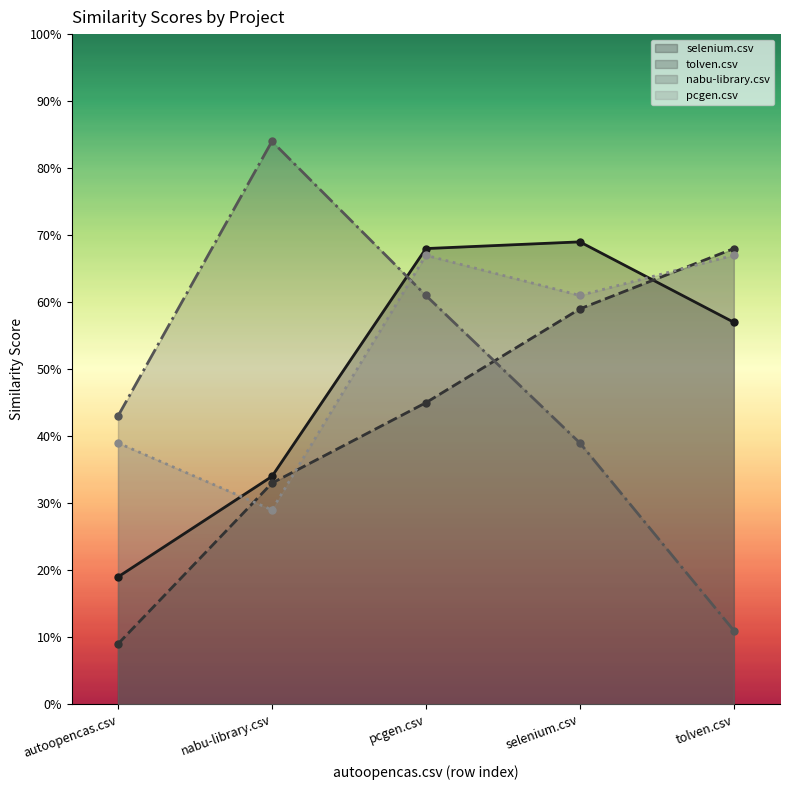

True or false: tolven.csv and selenium.csv intersect in this chart.

True